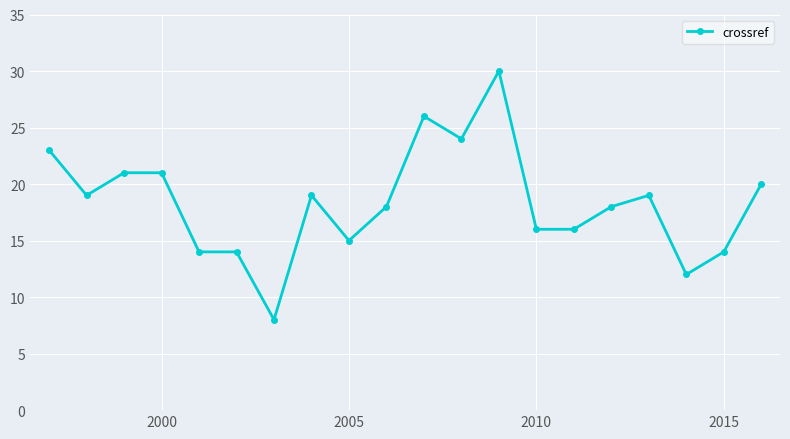

What is the sum of all values?

367